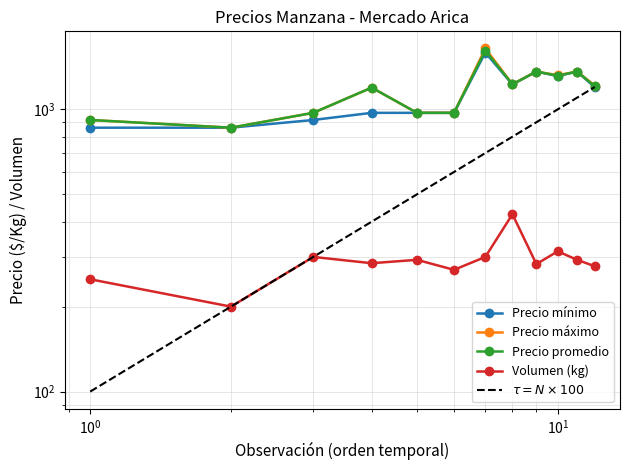

What is the sum of all Precio mínimo values?

13600